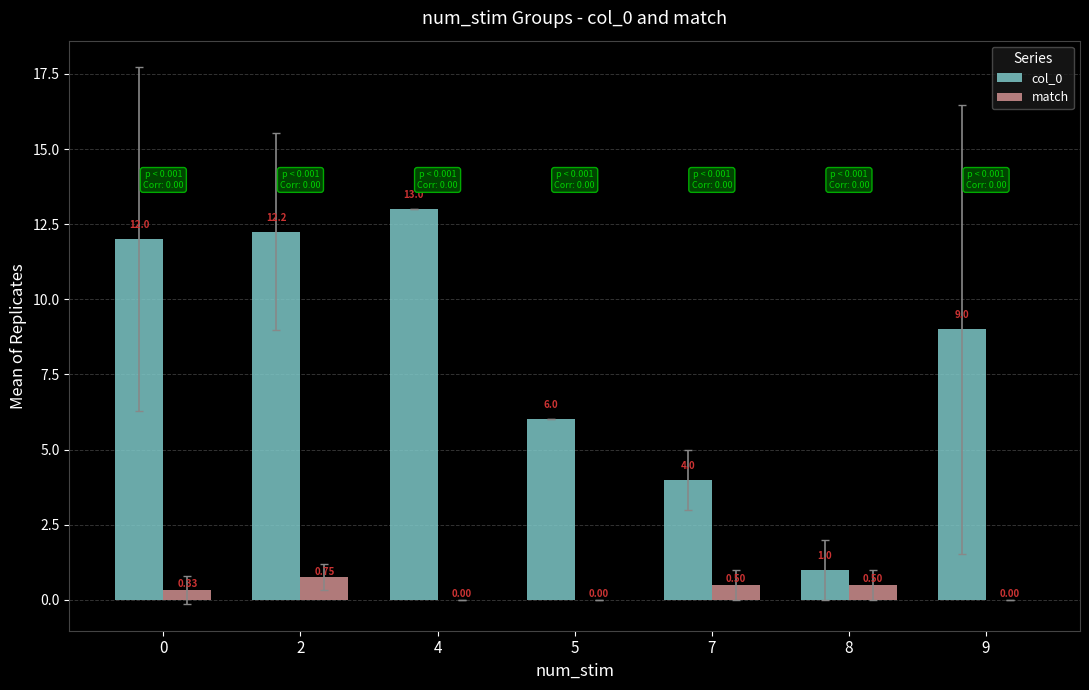

What is the difference between the match values at 7 and 5?

0.5